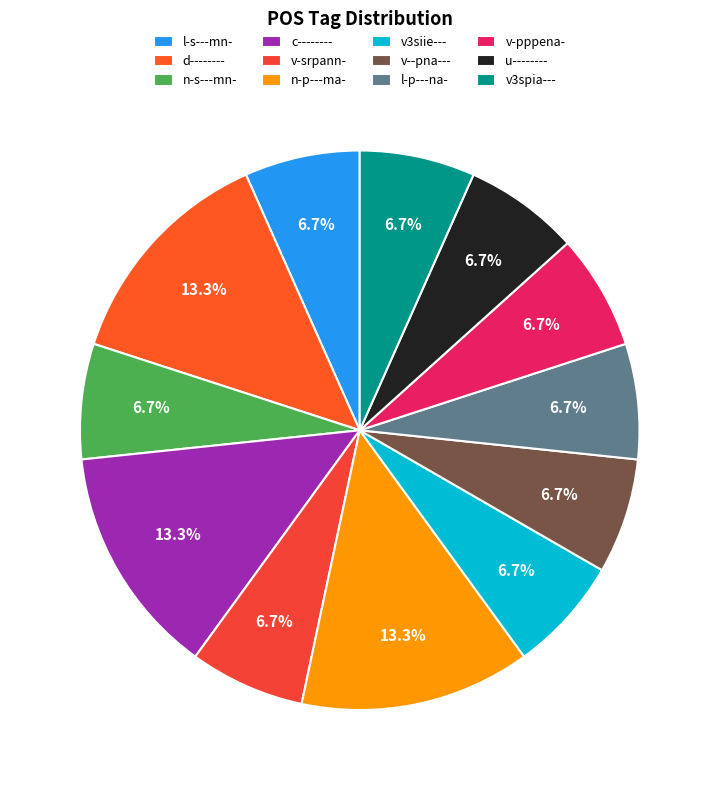

What percentage is the v-pppena- slice, to the nearest percent?

7%